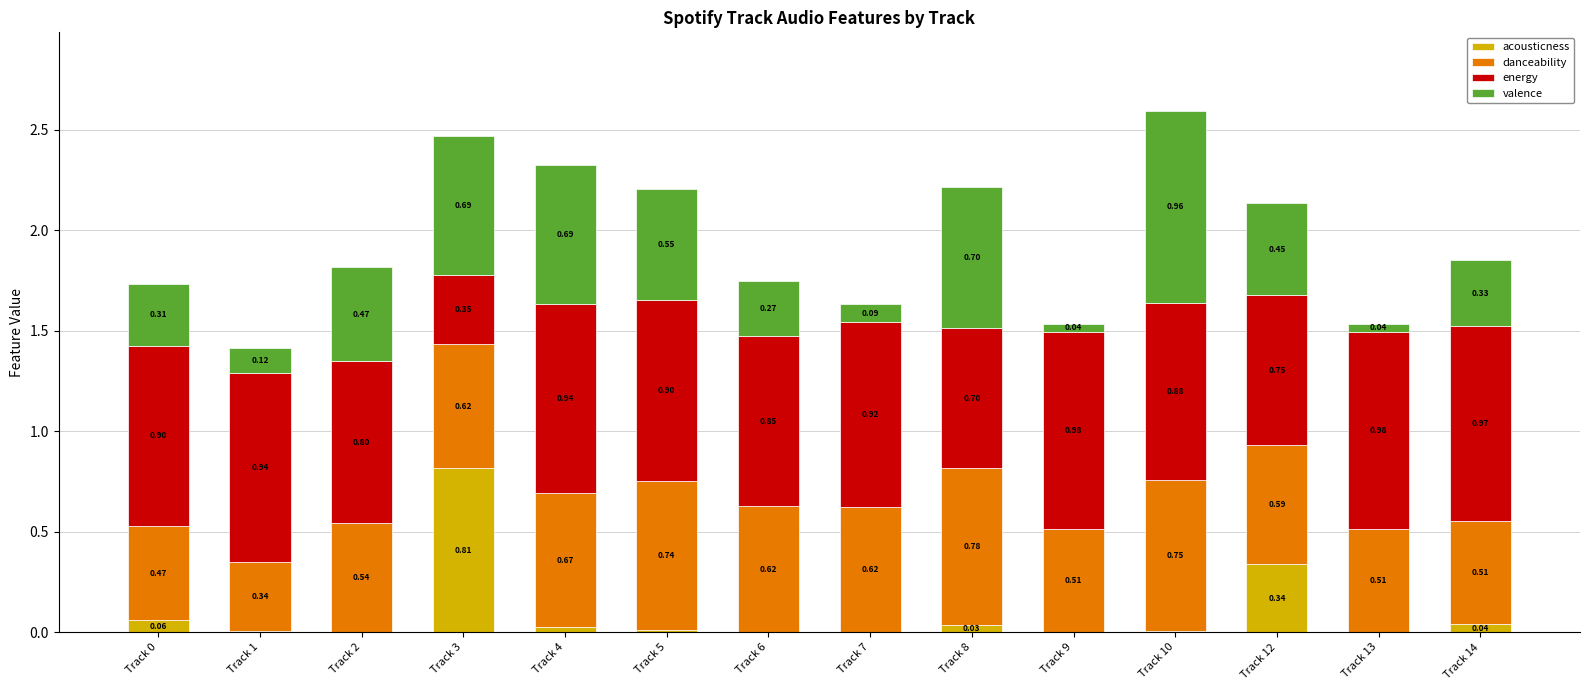

What is the total value across all series at Track 13?

1.5